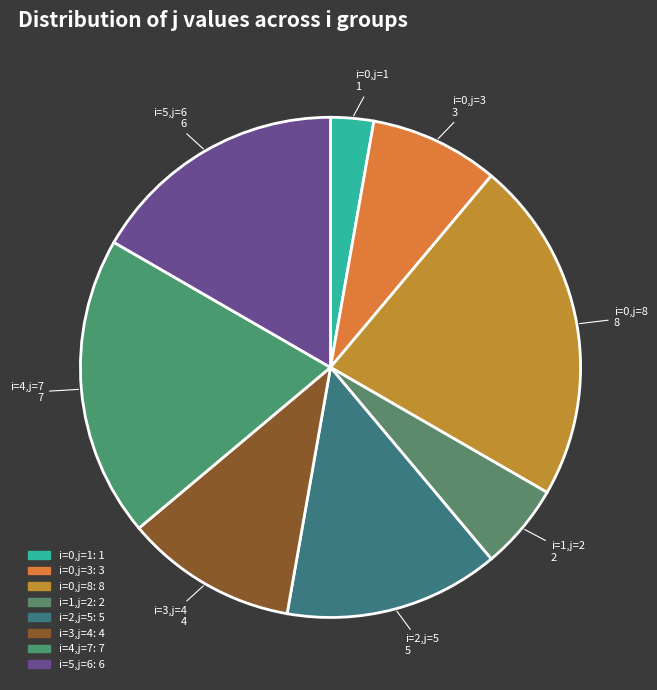

To the nearest percent, what is the average slice percentage?

12%